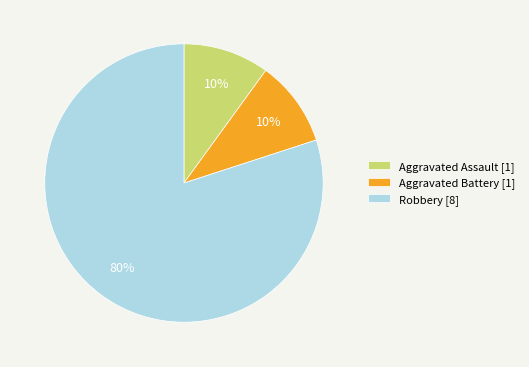

Count the number of slices in the pie.

3